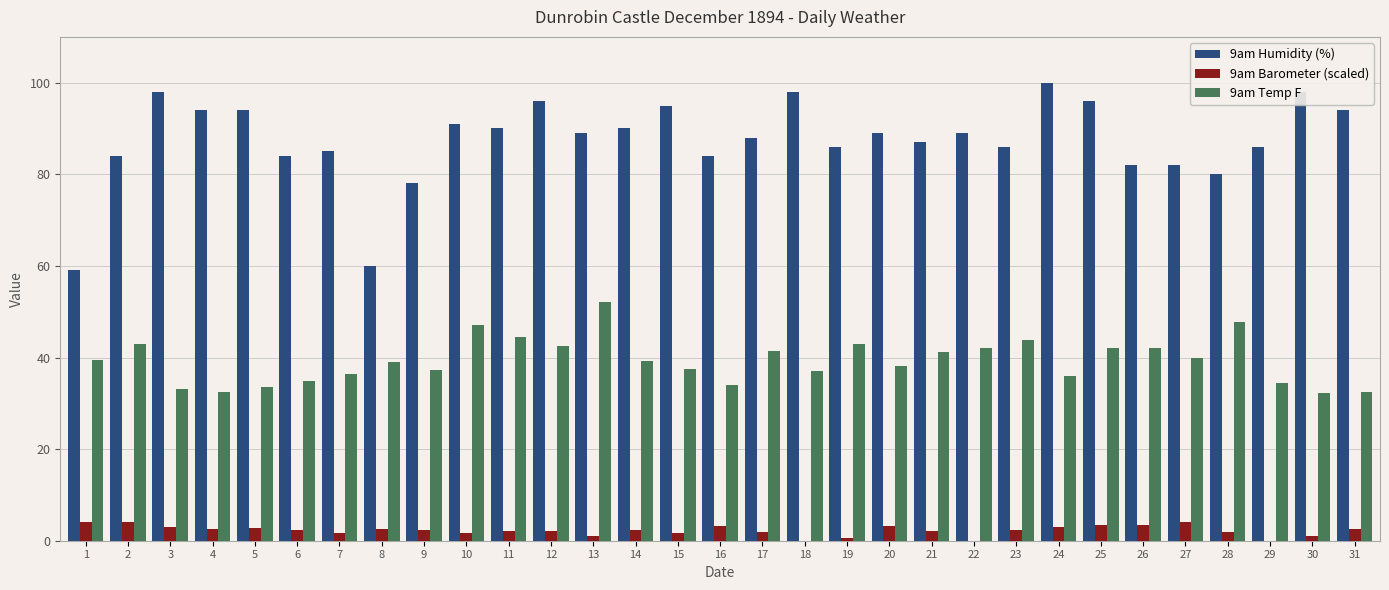

At which label does 9am Barometer (scaled) first exceed 2?

1